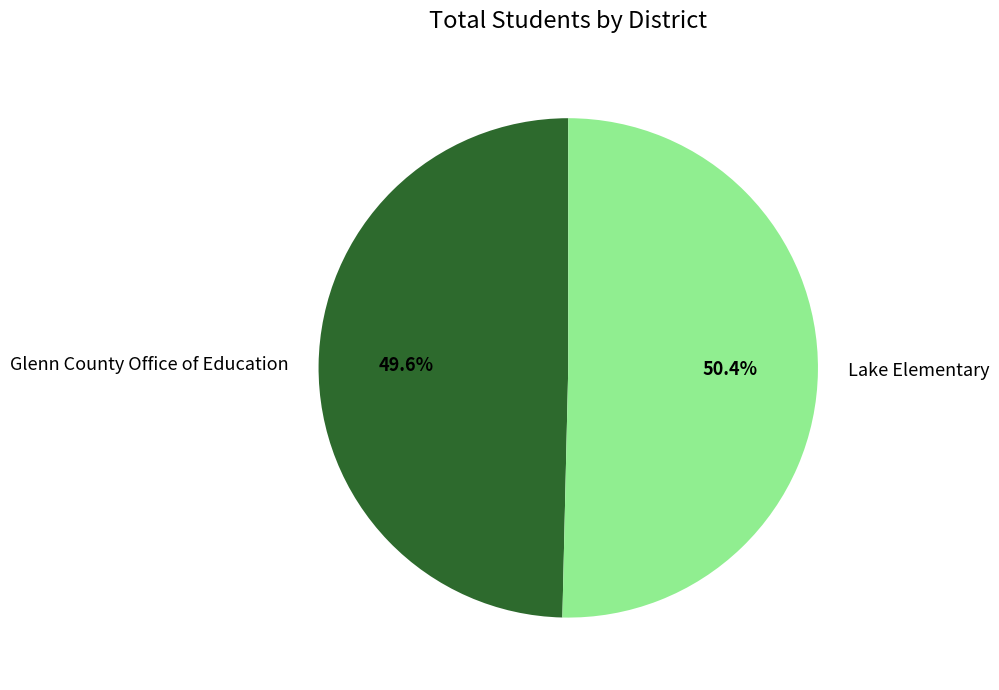

What is the largest slice in the pie chart?

Lake Elementary